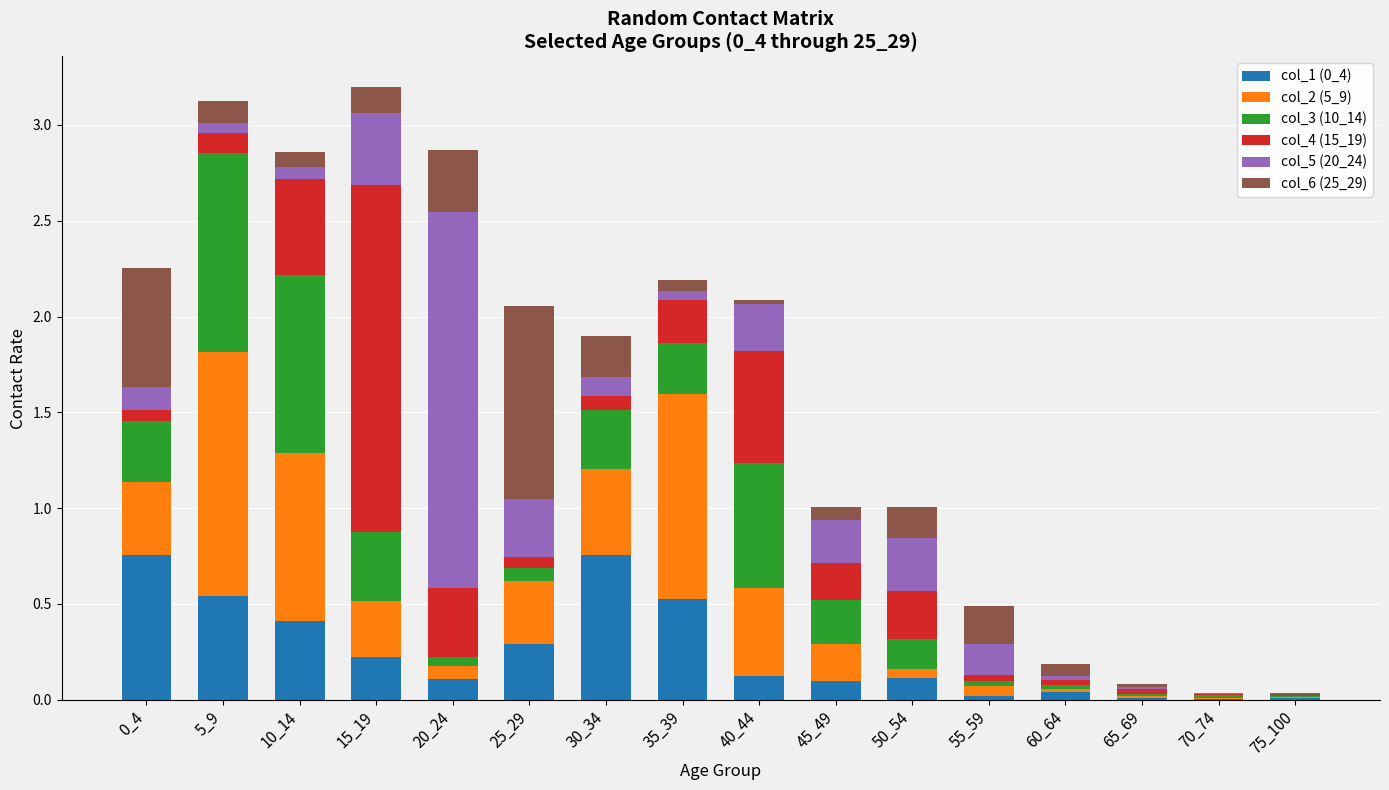

Does the chart contain stacked bars?

Yes